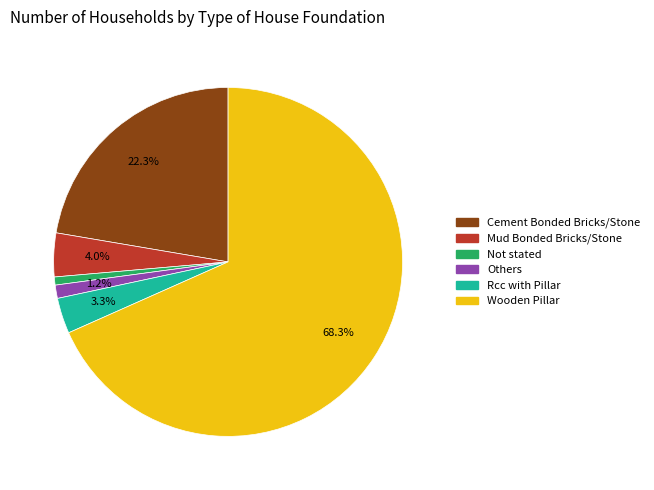

Between Mud Bonded Bricks/Stone and Rcc with Pillar, which is larger?

Mud Bonded Bricks/Stone